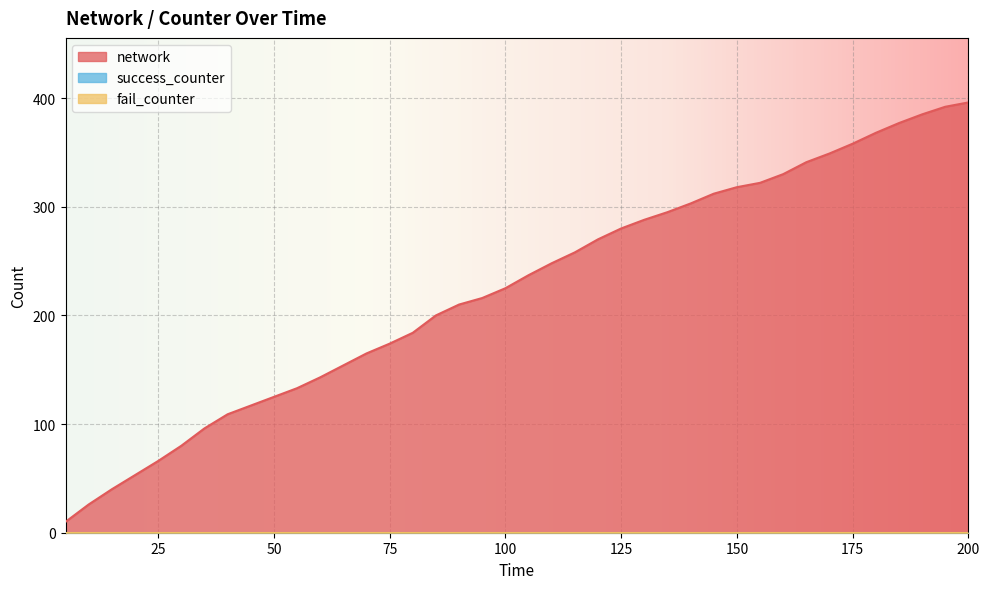

True or false: success_counter and network intersect in this chart.

False